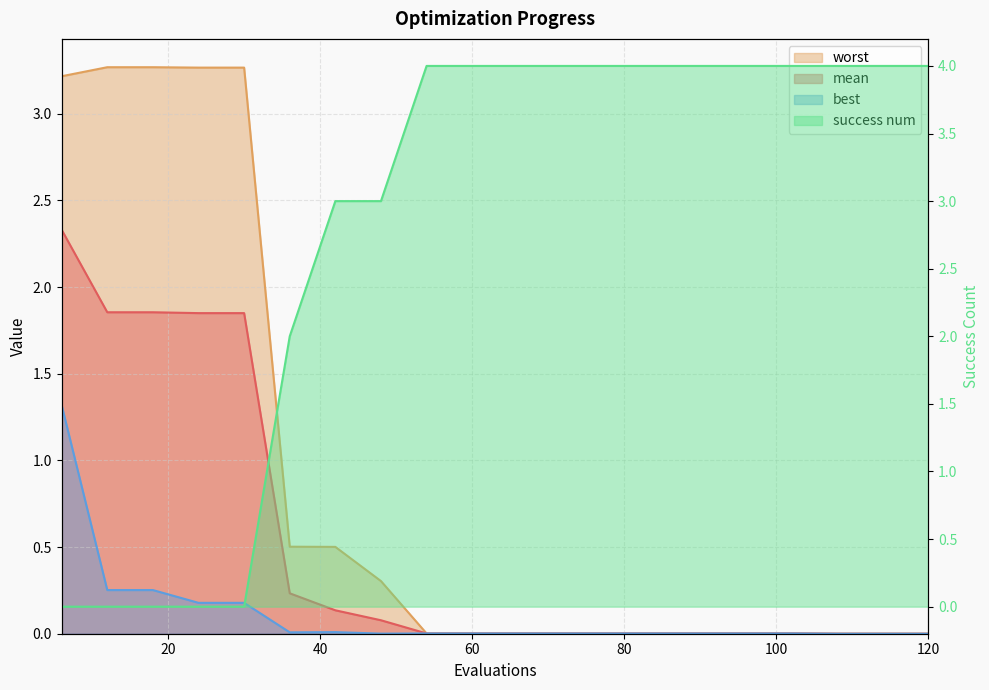

What is the total value across all series at 84?

4.0